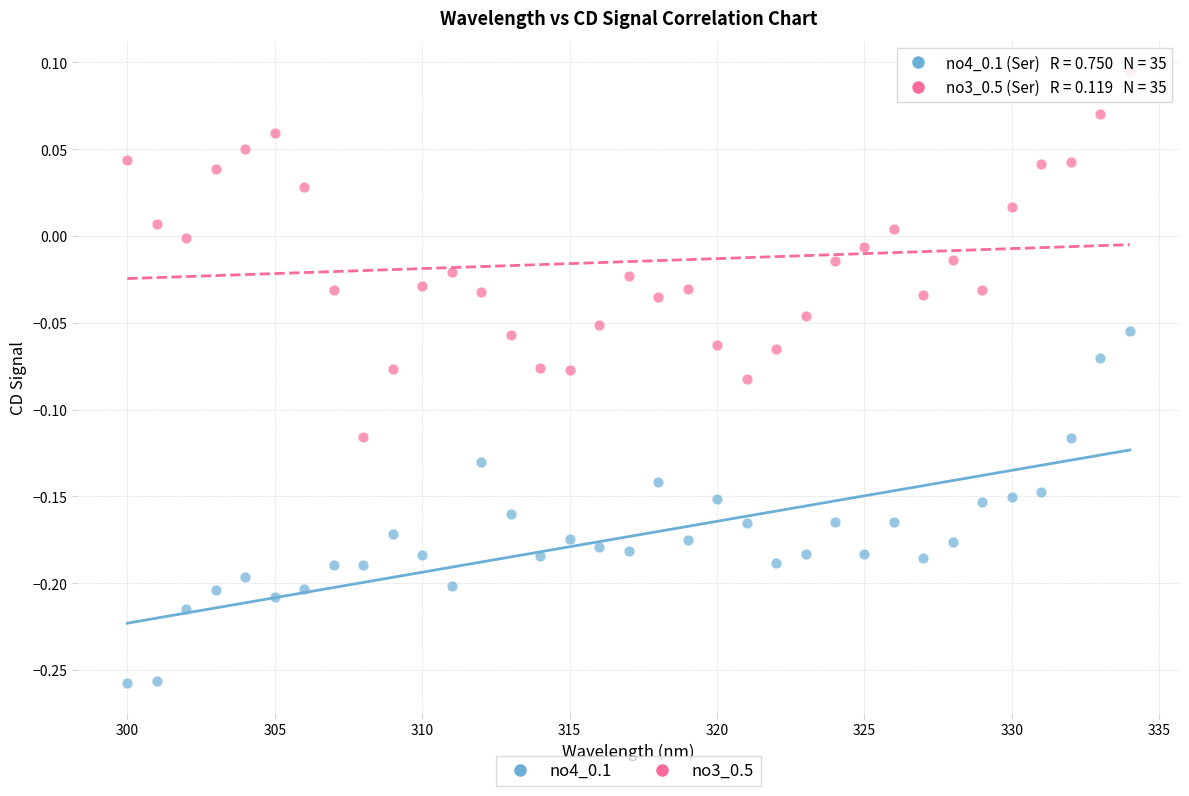

Across all data points, what is the range of X values (max minus min)?

34.0